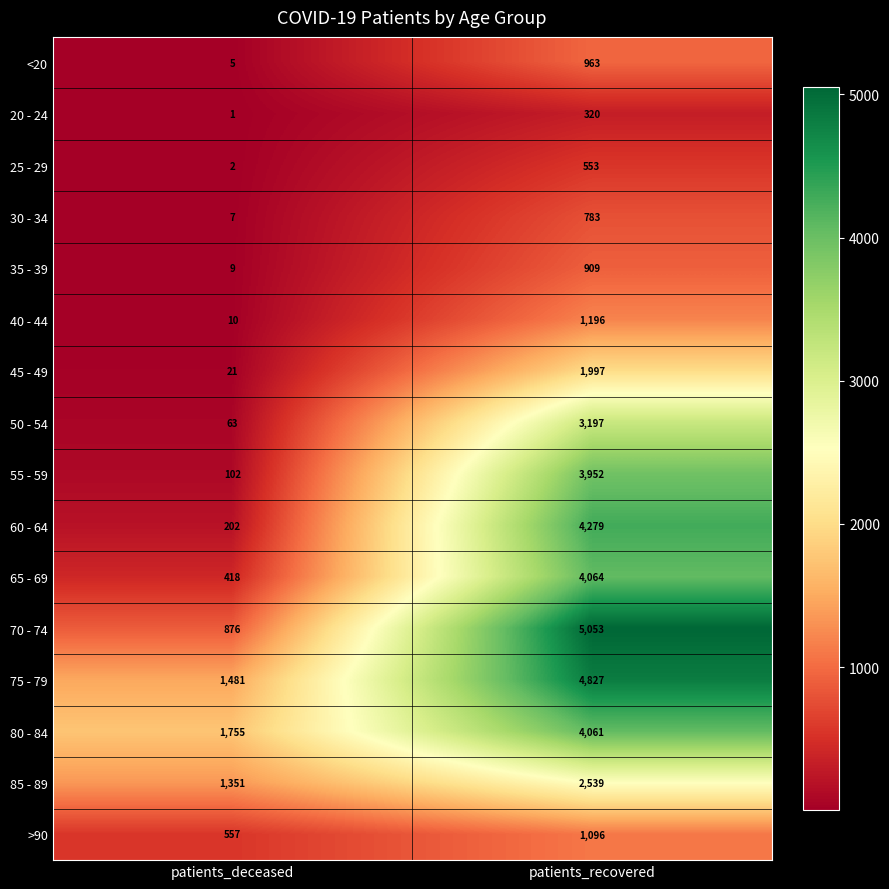

What is the difference between the highest and lowest values at patients_recovered?

4733